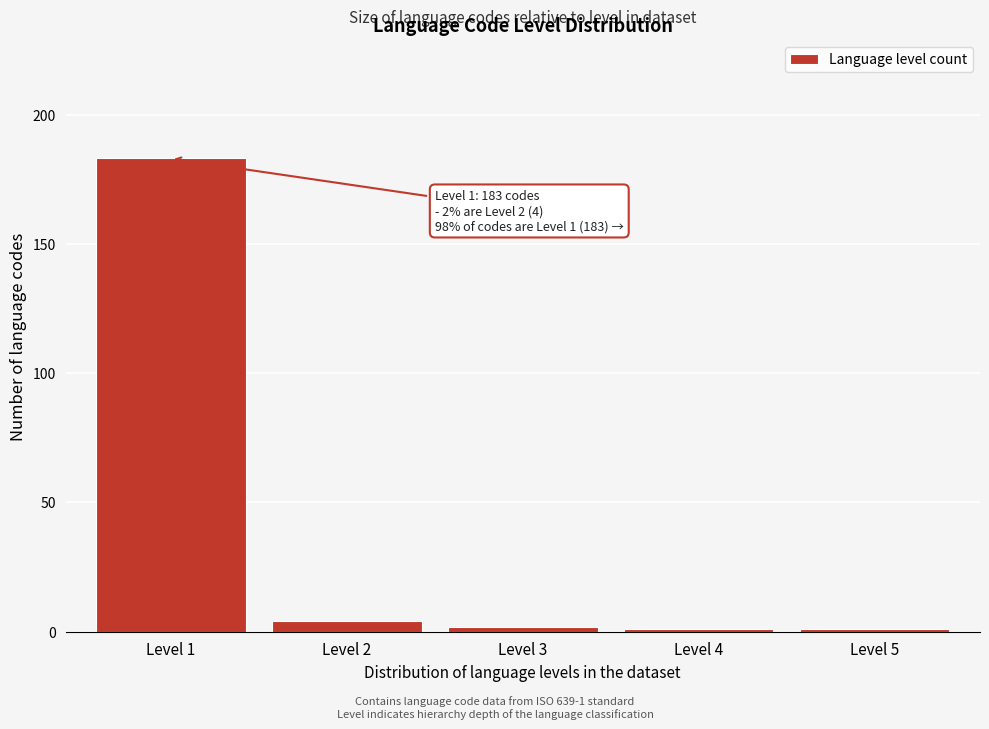

Reading right to left, what are all the values shown in this chart?

1	1	2	4	183